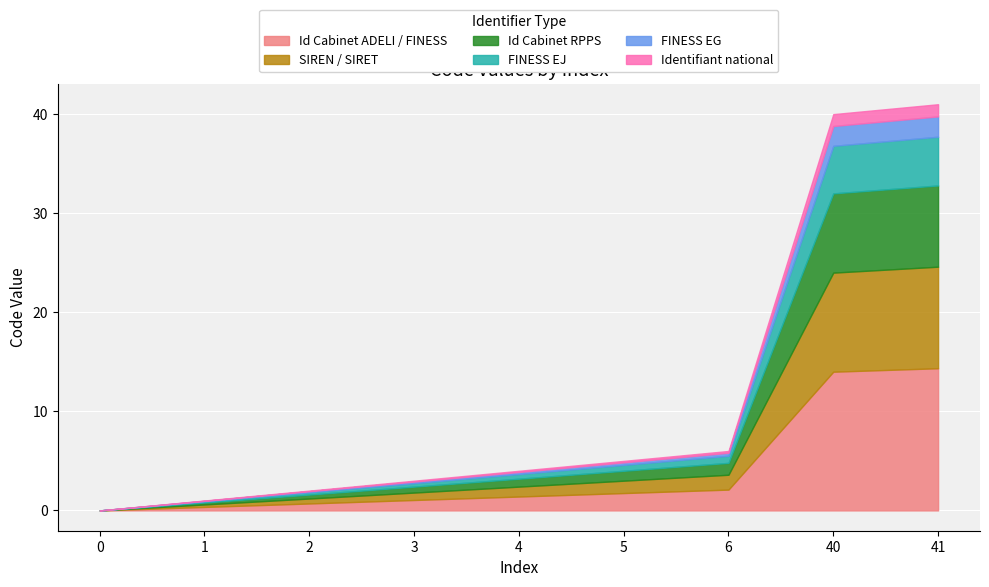

Reading left to right, list all the values displayed in this chart.

0	1	2	3	4	5	6	40	41